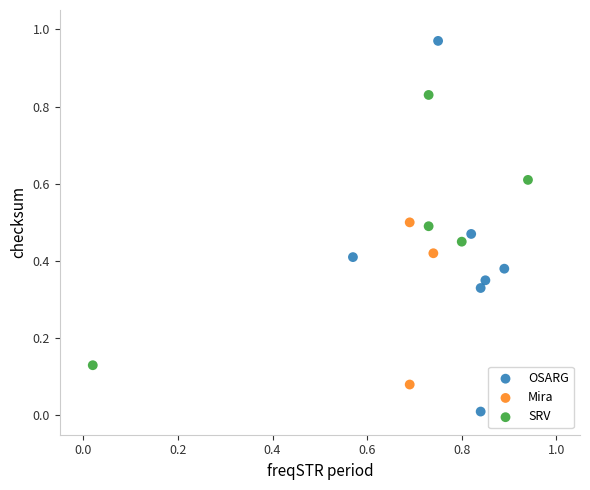

What are all the series names shown in the legend?

OSARG, Mira, SRV